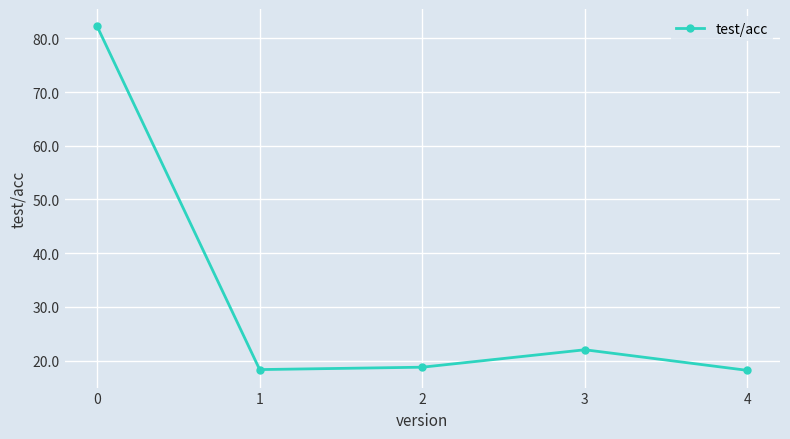

Approximately how many times larger is the value at 1 compared to 0?

0.2